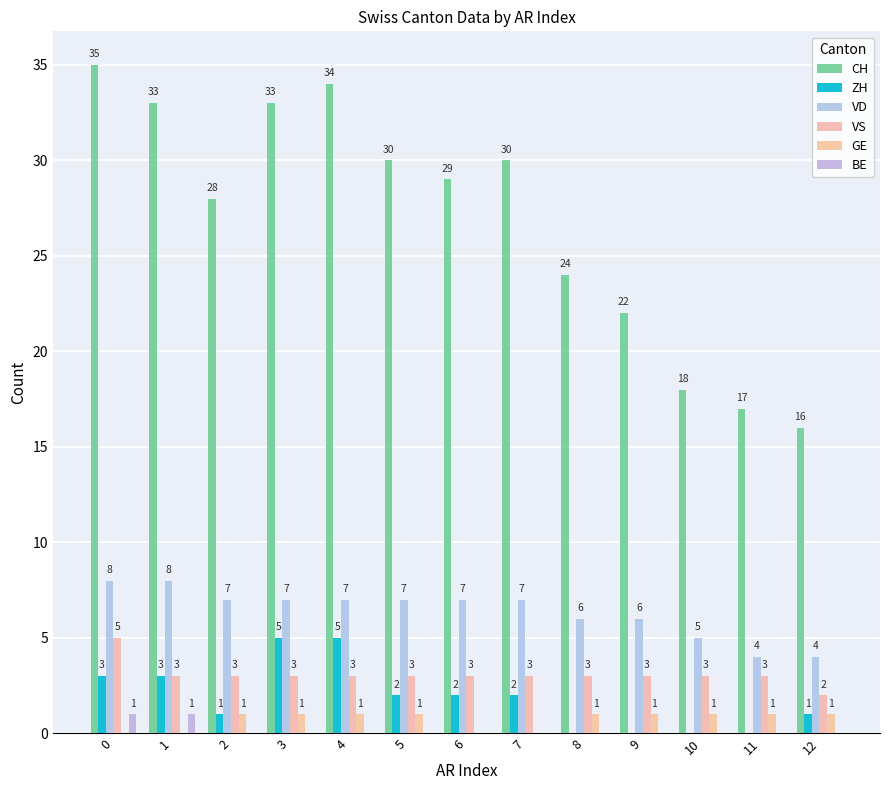

How many groups of bars are there?

13